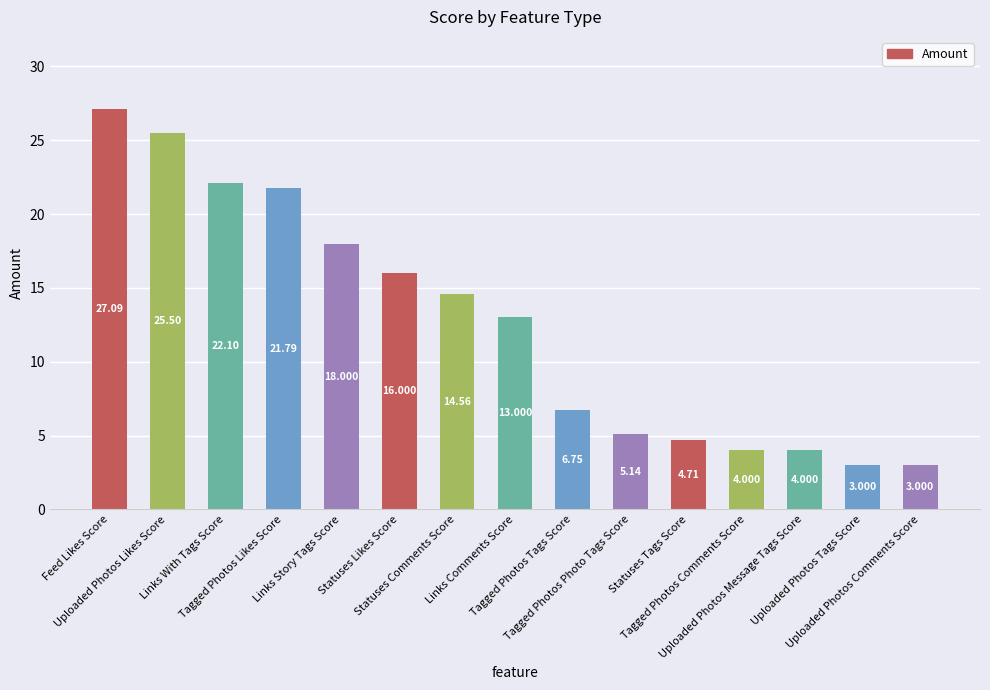

Are the bars horizontal?

No